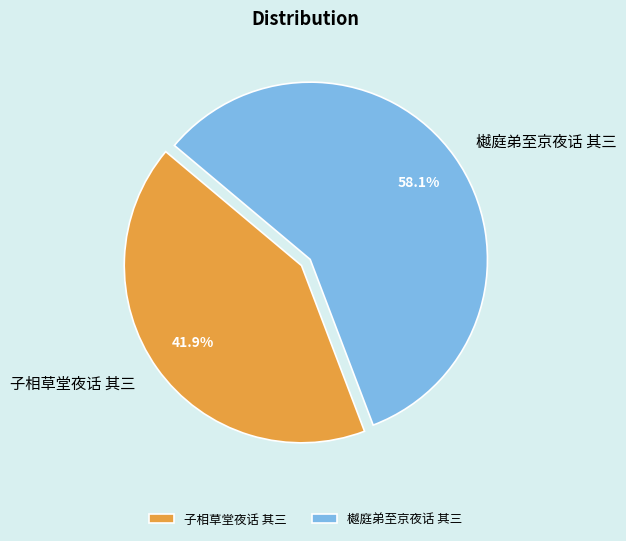

Between 子相草堂夜话 其三 and 樾庭弟至京夜话 其三, which is larger?

樾庭弟至京夜话 其三